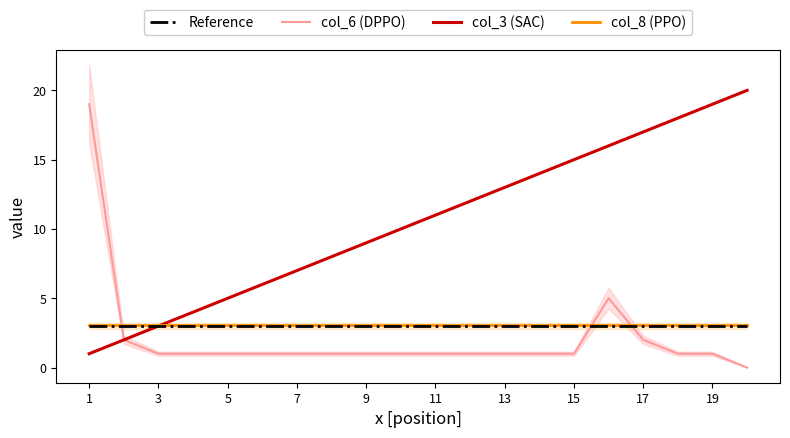

Which series has the largest total across all categories?

col_3 (SAC)